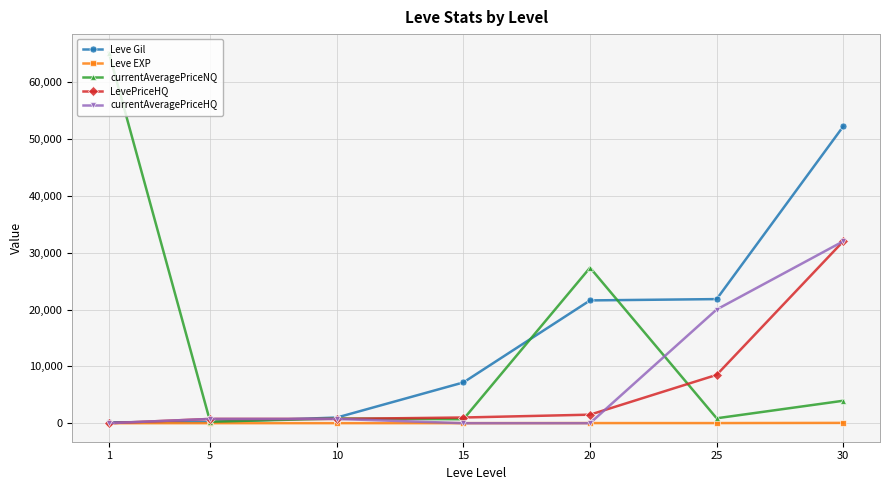

Does the chart have visible grid lines?

Yes